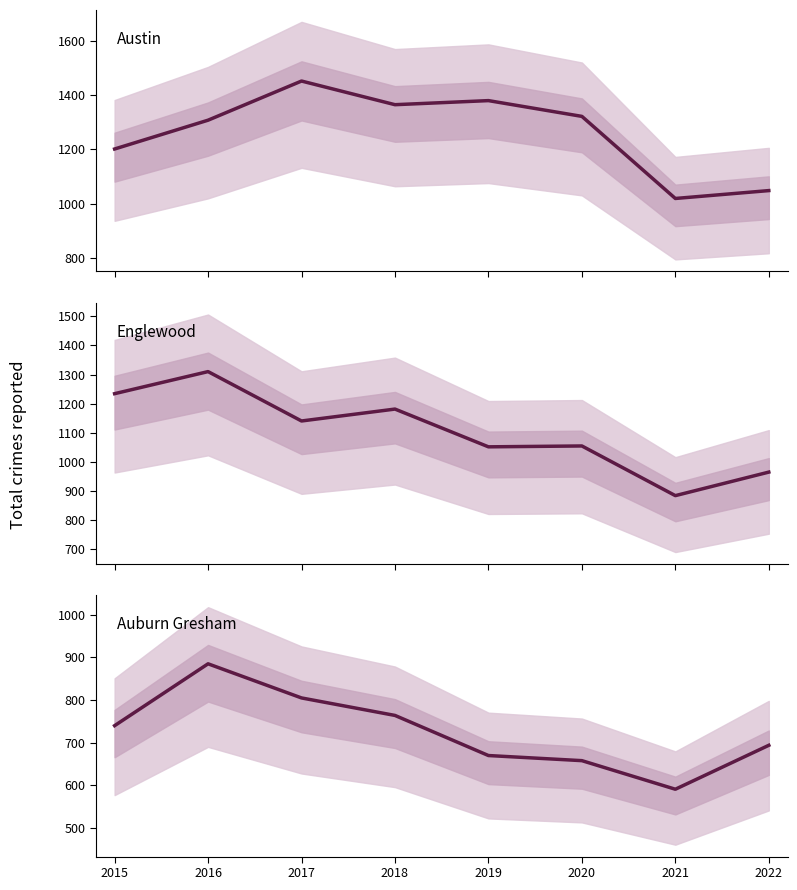

In Auburn Gresham, how many points are lower than both neighbors (excluding endpoints)?

1